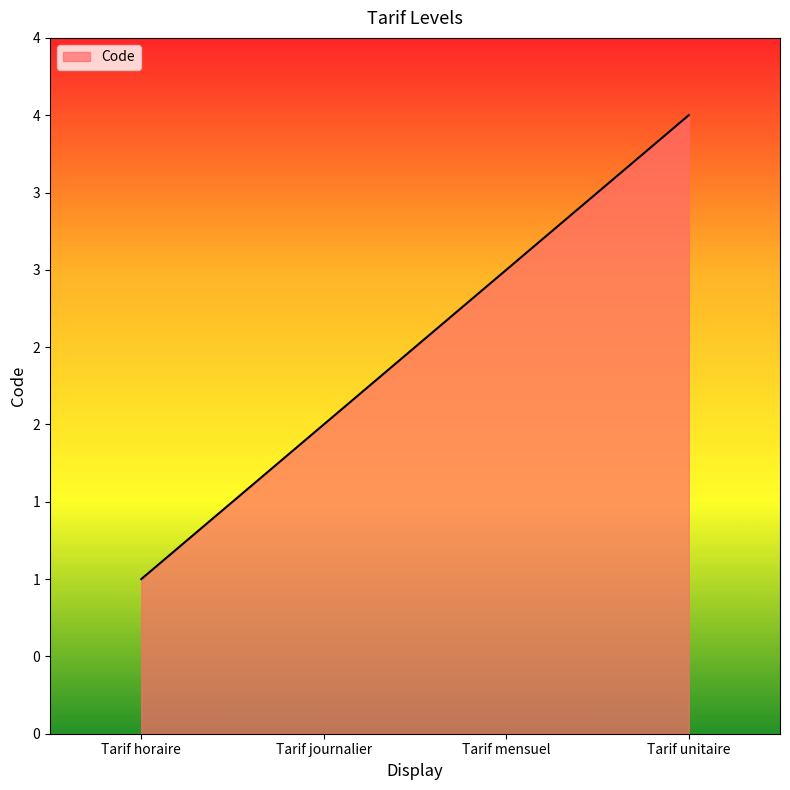

Which has a higher value, Tarif journalier or Tarif horaire?

Tarif journalier